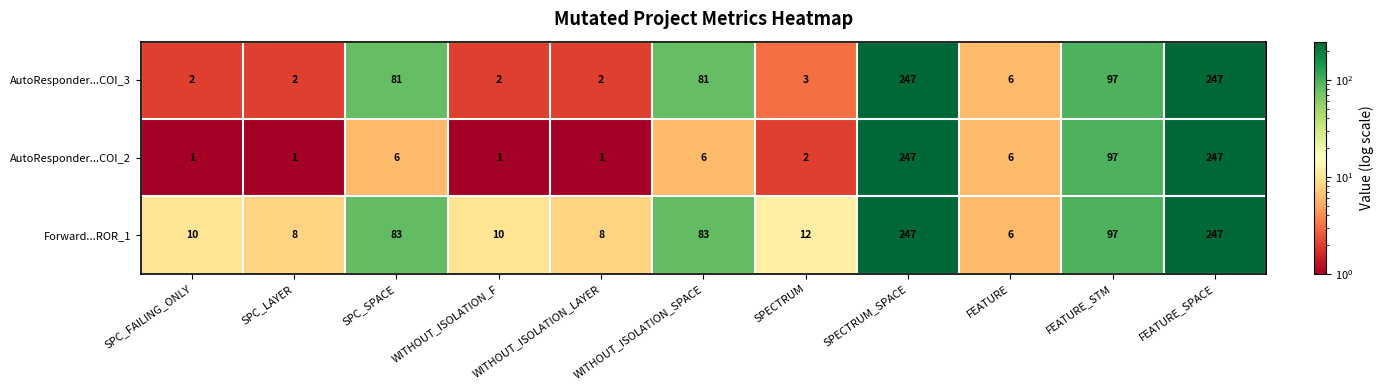

What is the difference between the maximum and second lowest values in the AutoResponder...COI_2 series?

246